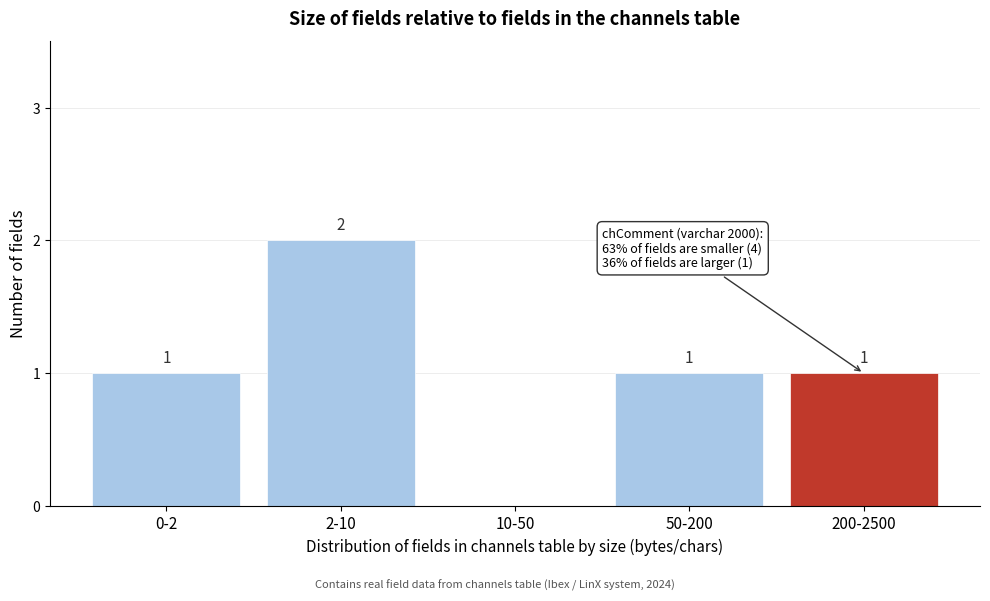

Reading right to left, list all the values displayed in this chart.

200-2500=1	50-200=1	10-50=0	2-10=2	0-2=1